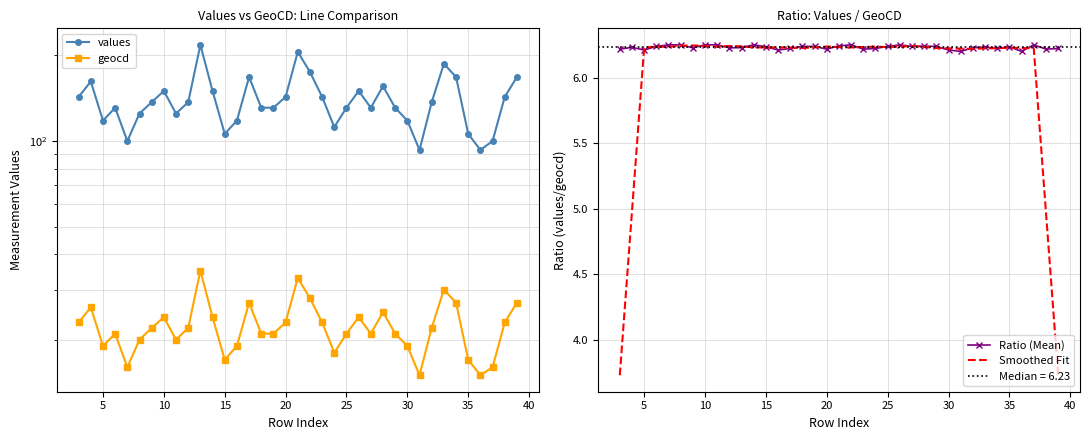

What is the smallest value displayed?

3.7